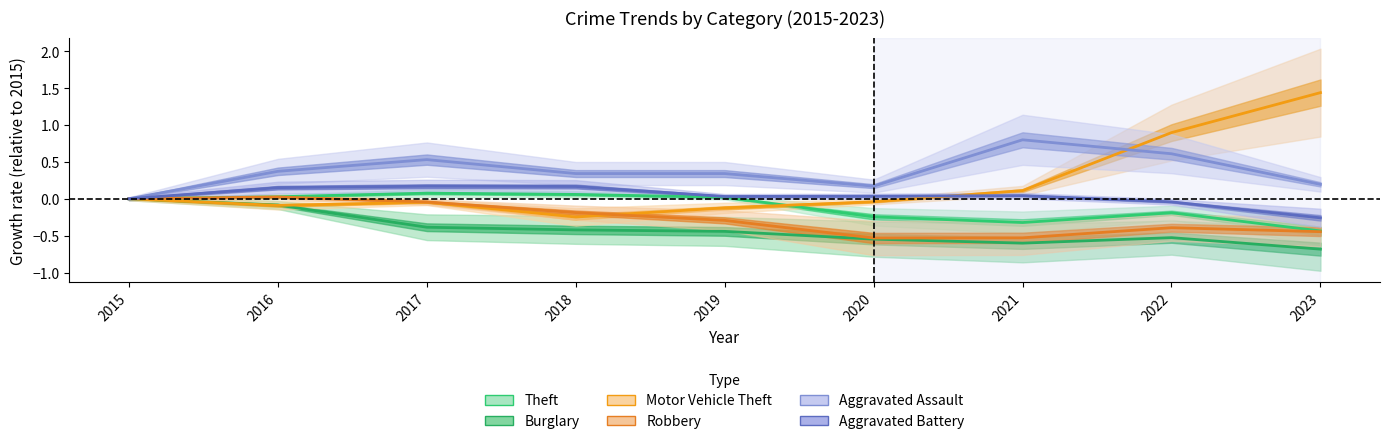

What is the value of the Burglary point at the 5th from the left?

-0.4